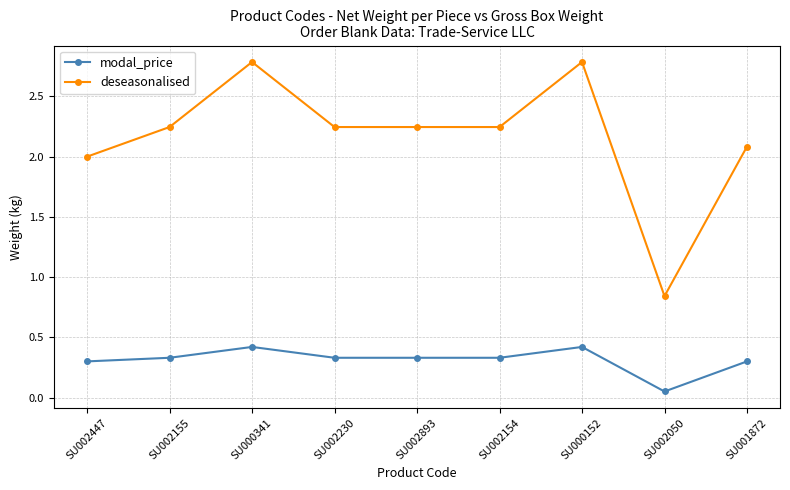

What is the sum of all deseasonalised values?

19.5